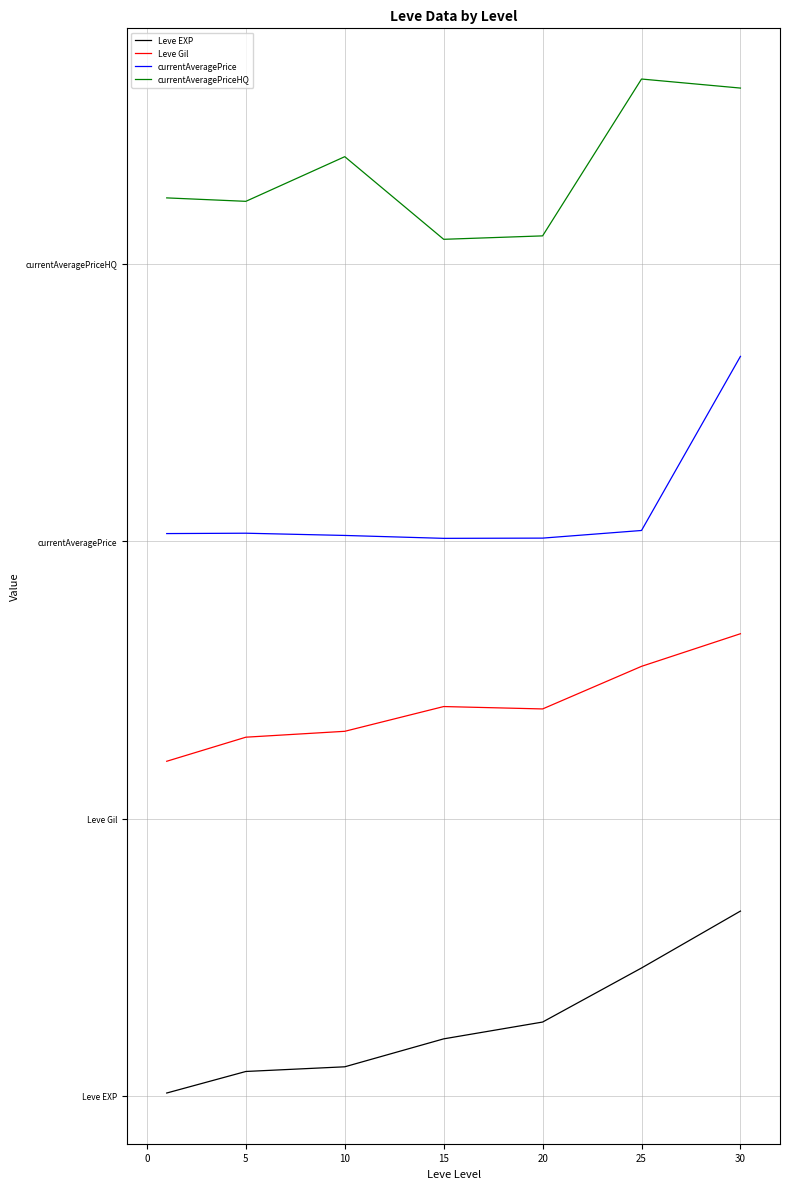

True or false: currentAveragePriceHQ and currentAveragePrice cross at least once.

False